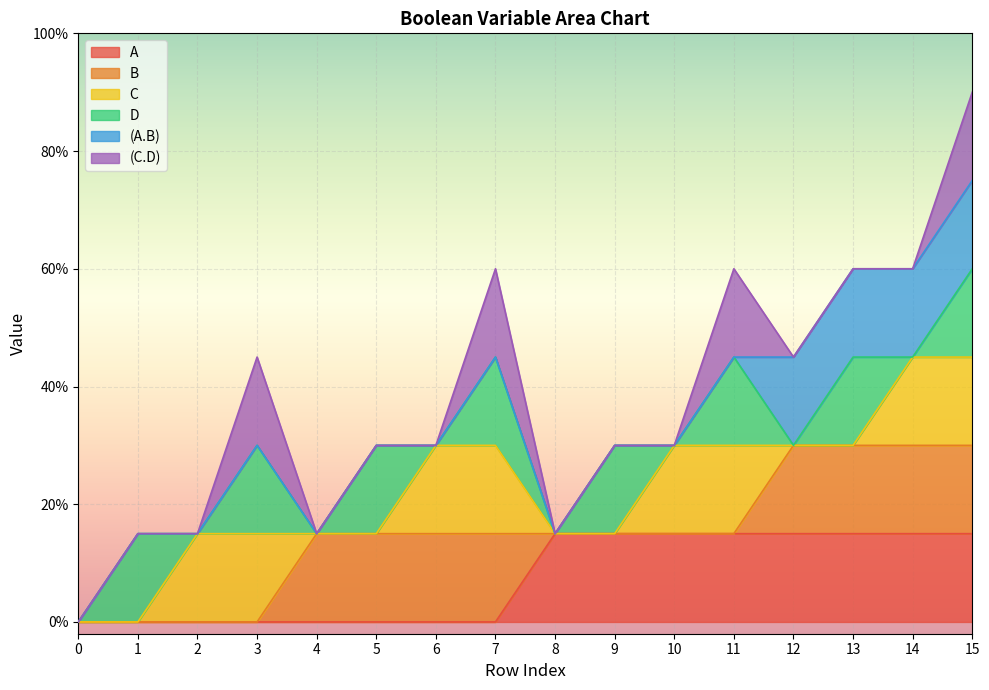

True or false: B has a value of -1 at 8.

False